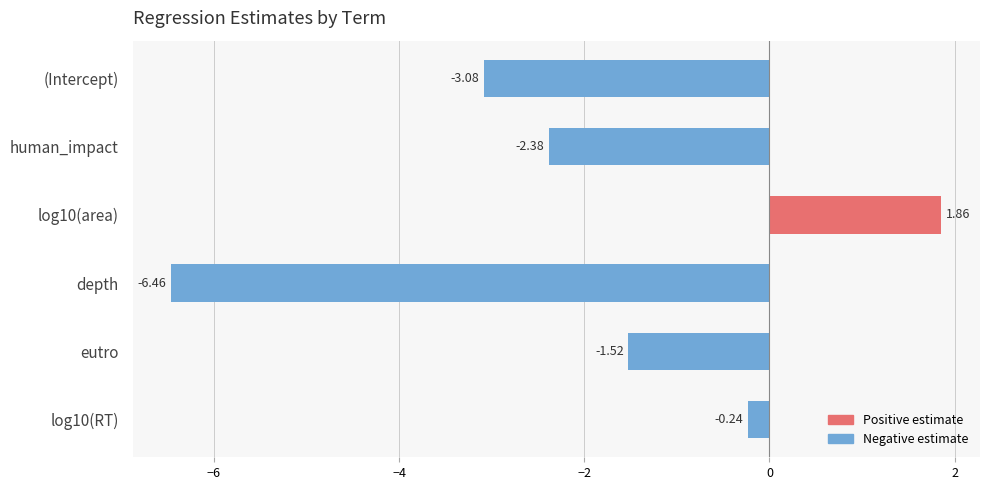

What is the change in value from (Intercept) to log10(area)?

+4.9